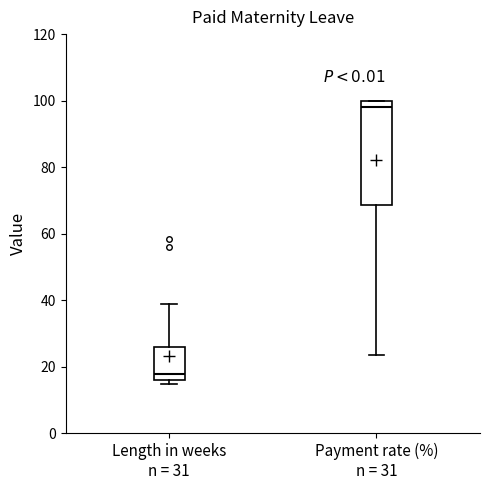

Reading left to right, transcribe this box plot: for each box, give where its median line is, the range the box spans, and where its two whiskers end, as read against the y-axis. The values are not printed on the chart, so give them approximately, as read against the axis.

Length in weeks n = 31: median 18, box 16 to 26, whiskers 16 (just below the box's lower edge) to 40
Payment rate (%) n = 31: median 98, box 68 to 100, whiskers 24 to 100